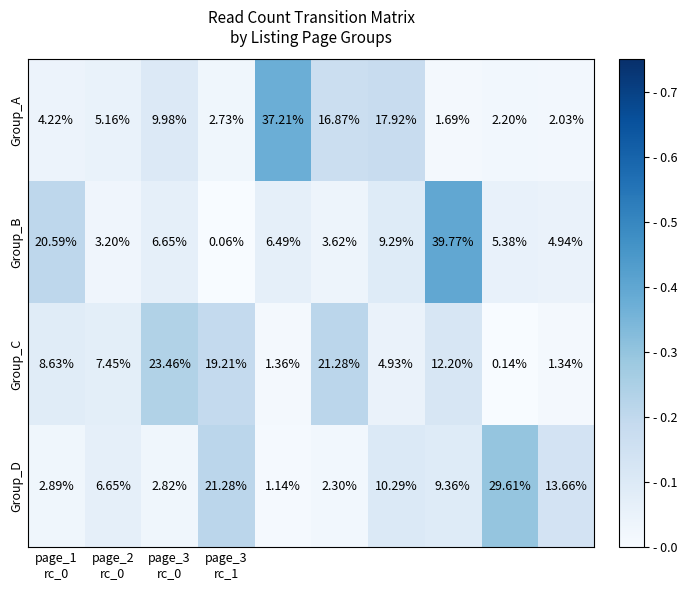

Rank the series by their maximum value, from lowest to highest.

Group_C, Group_D, Group_A, Group_B